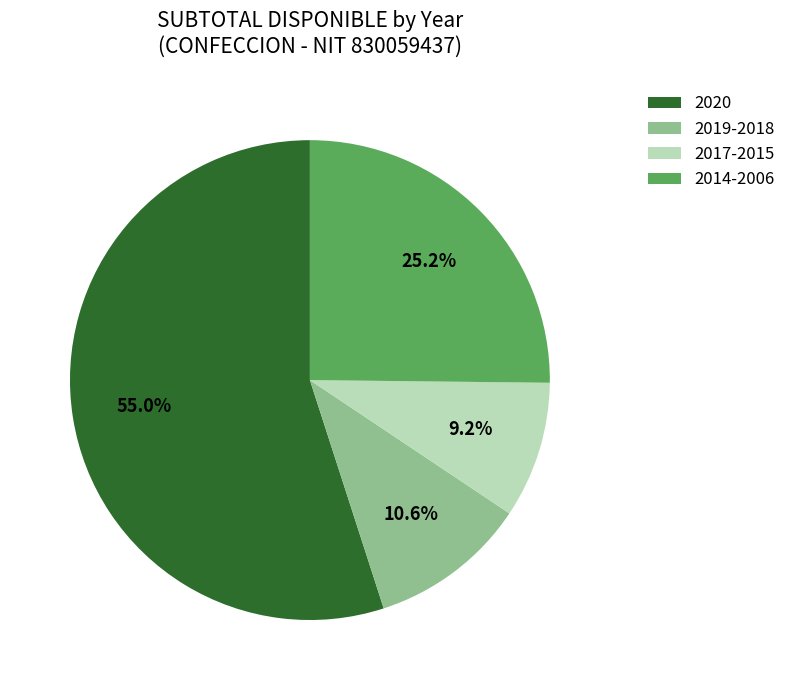

Approximately how many times larger is the value at 2020 compared to 2019-2018?

5.2